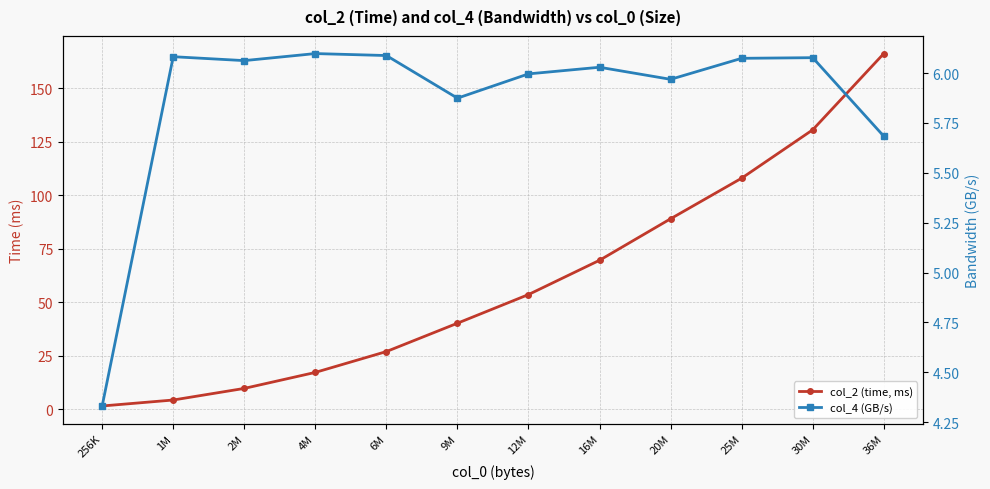

Which series has the widest spread of values?

col_2 (time, ms)